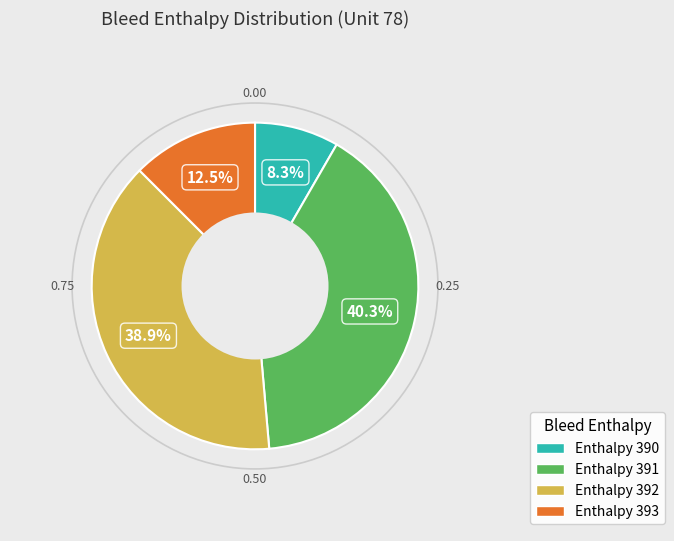

Does any single category account for the majority?

No